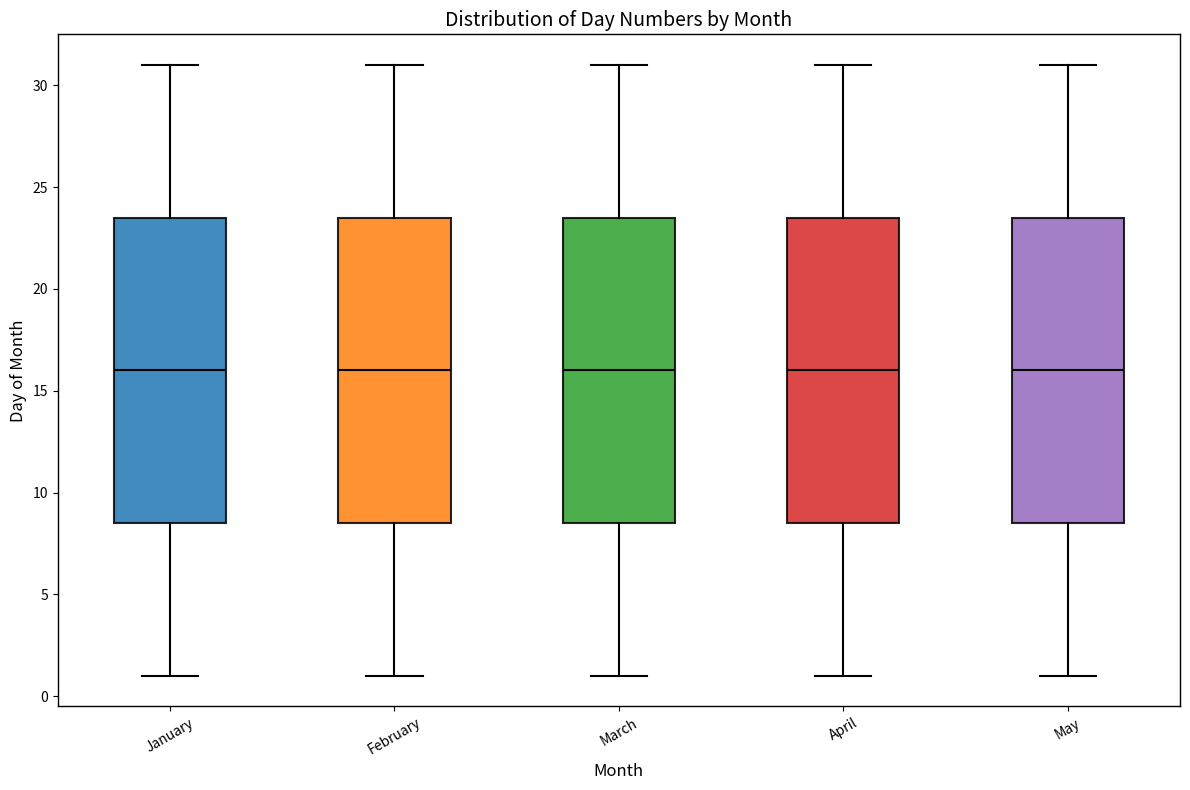

Reading left to right, read every box against the y-axis: the position of its median line, the range the box covers, and the ends of its whiskers. The values are not printed on the chart, so give them approximately, as read against the axis.

January: median 16.0, box 8.5 to 23.5, whiskers 1.0 to 31.0
February: median 16.0, box 8.5 to 23.5, whiskers 1.0 to 31.0
March: median 16.0, box 8.5 to 23.5, whiskers 1.0 to 31.0
April: median 16.0, box 8.5 to 23.5, whiskers 1.0 to 31.0
May: median 16.0, box 8.5 to 23.5, whiskers 1.0 to 31.0